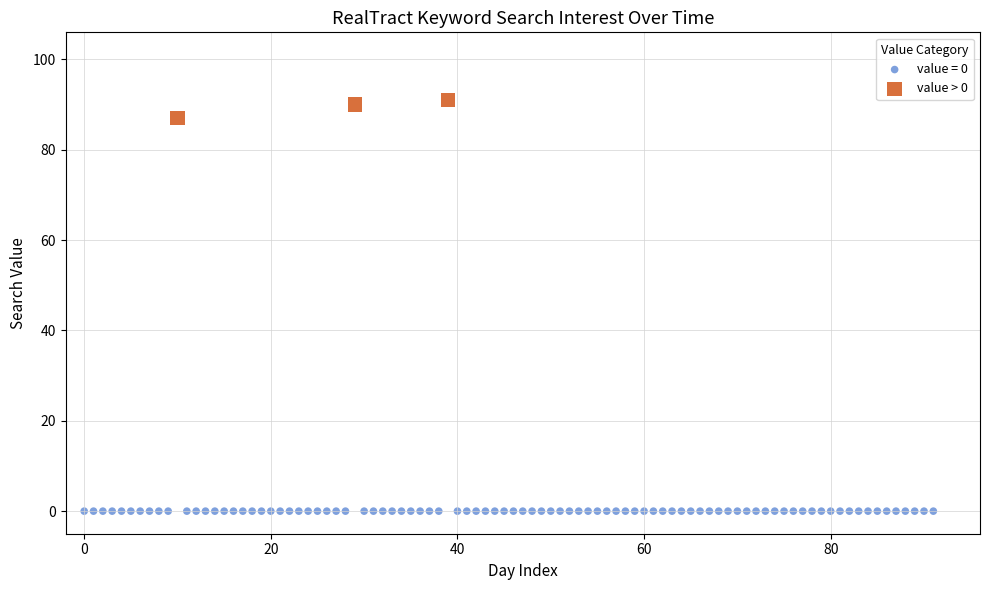

Which series contains the lowest Y value?

value = 0